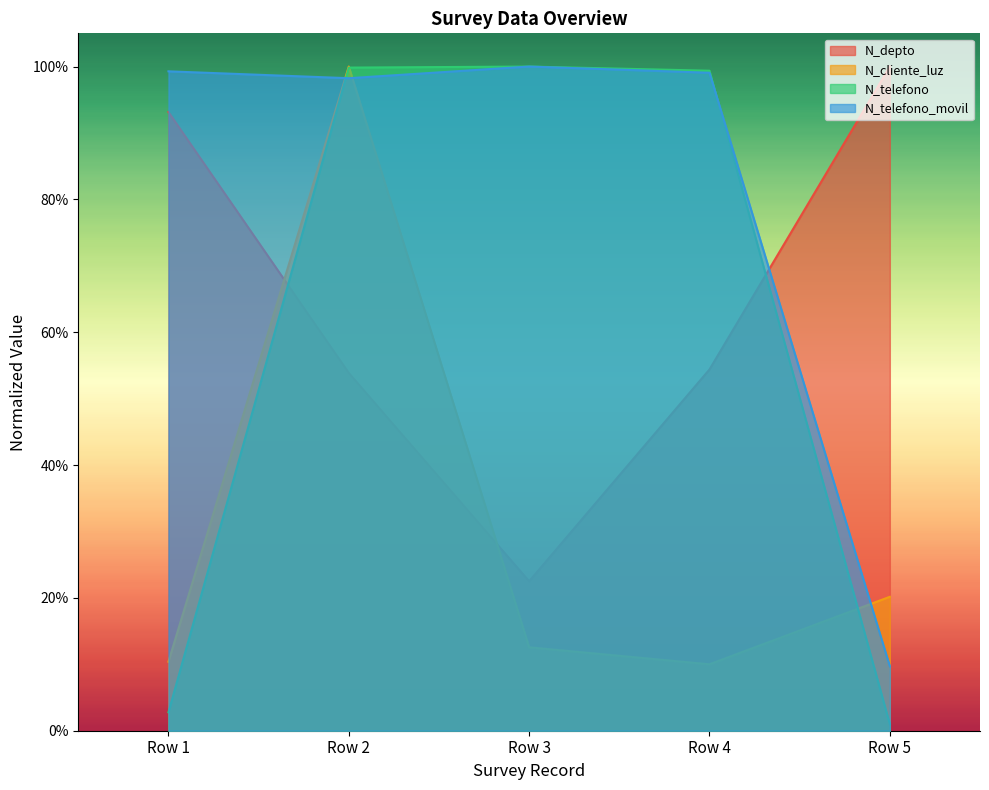

What is the difference between the highest and lowest values at 2022-02-24?

1.0